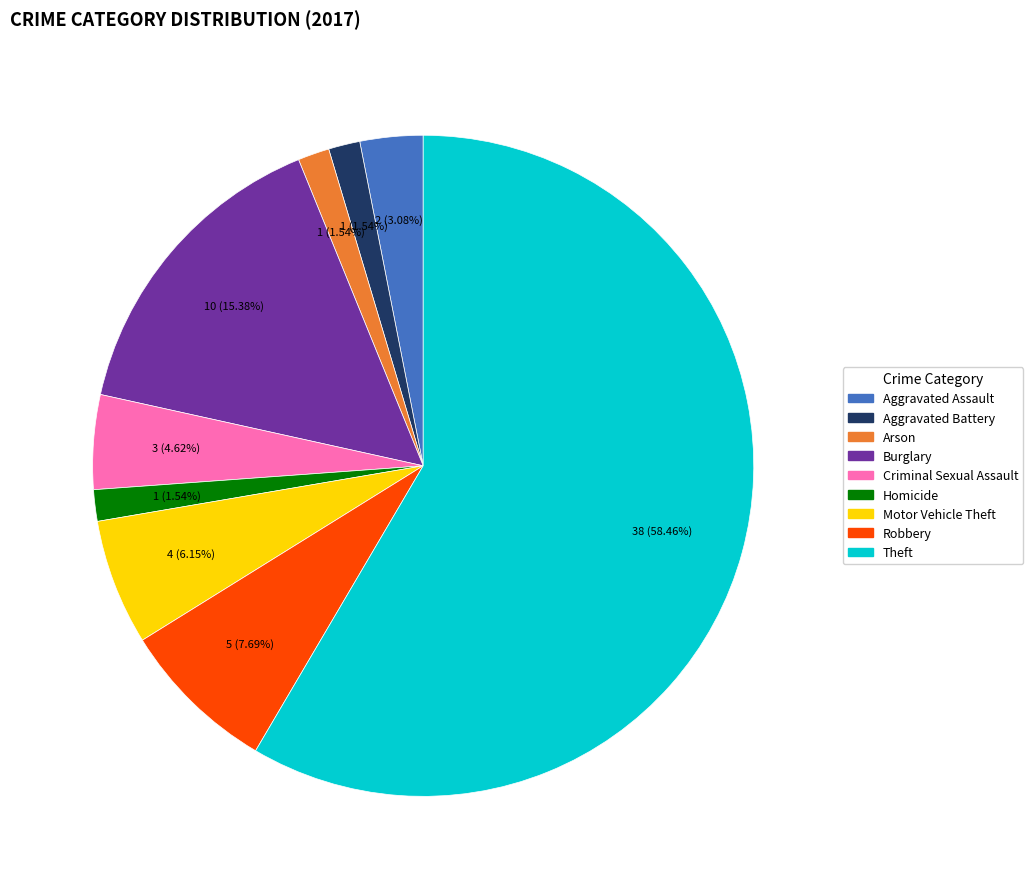

What is the largest slice in the pie chart?

Theft